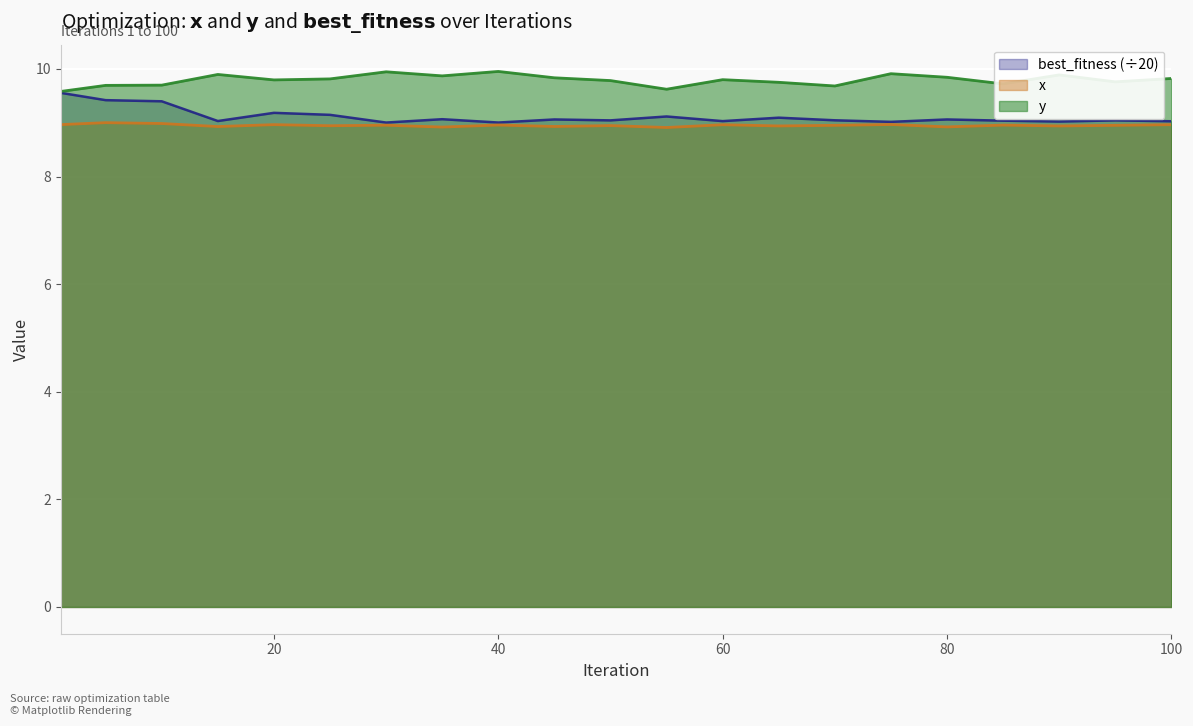

Reading left to right, what are all the values shown in this chart?

y: 9.6	9.7	9.7	9.9	9.8	9.8	9.9	9.9	10.0	9.8	9.8	9.6	9.8	9.8	9.7	9.9	9.8	9.7	9.9	9.8	9.8
x: 9.0	9.0	9.0	8.9	9.0	8.9	9.0	8.9	9.0	8.9	8.9	8.9	9.0	8.9	9.0	9.0	8.9	9.0	8.9	9.0	9.0
best_fitness: 9.6	9.4	9.4	9.0	9.2	9.1	9.0	9.1	9.0	9.1	9.0	9.1	9.0	9.1	9.0	9.0	9.1	9.0	9.0	9.0	9.0